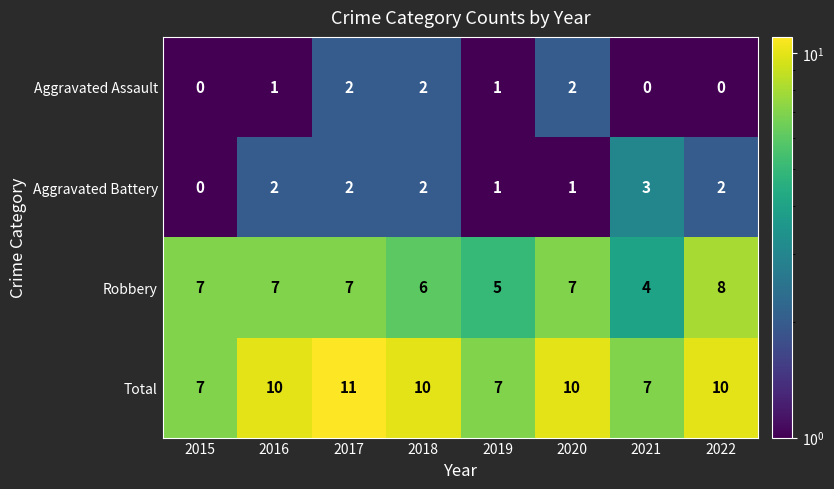

Read the Total value at 2016.

10